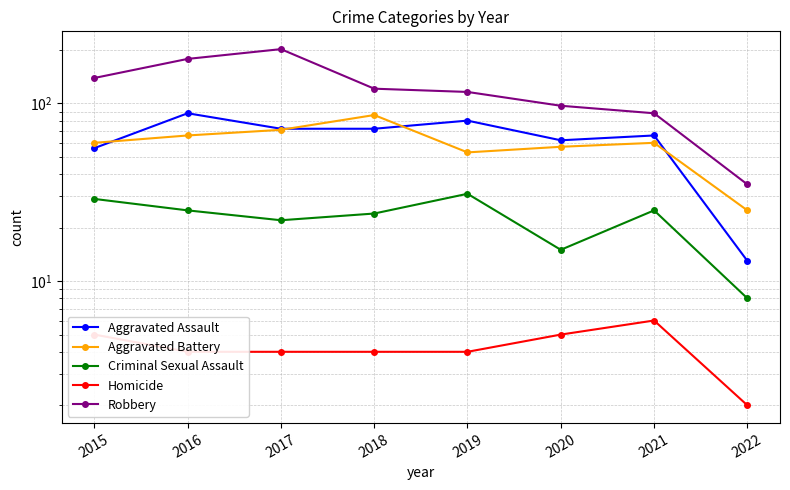

What are all the series names shown in the legend?

Aggravated Assault, Aggravated Battery, Criminal Sexual Assault, Homicide, Robbery